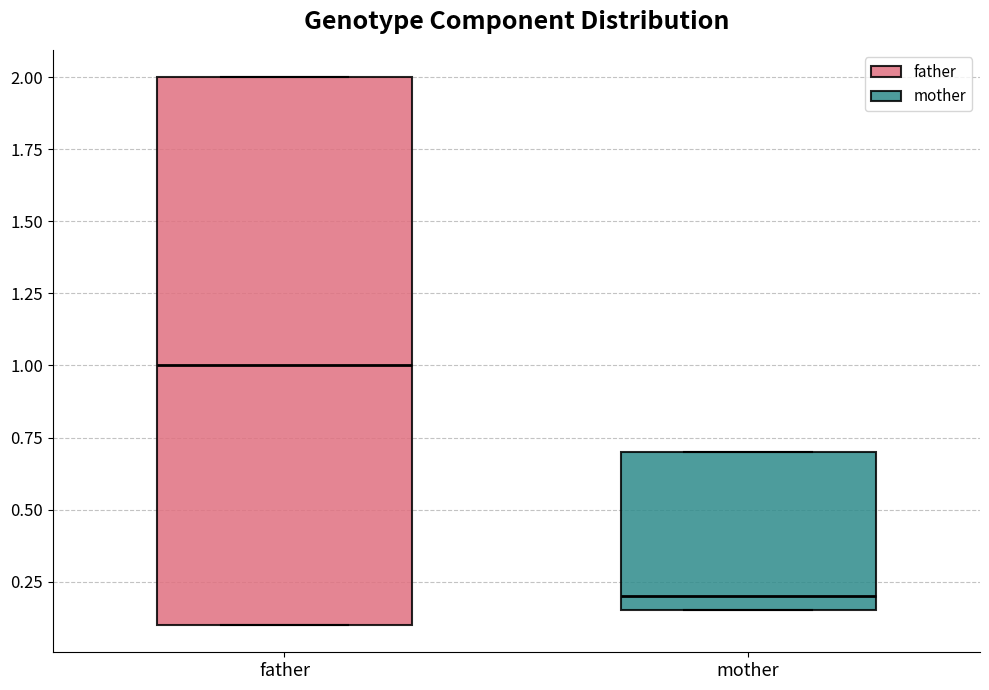

Reading left to right, transcribe this box plot: for each box, give where its median line is, the range the box spans, and where its two whiskers end, as read against the y-axis. The values are not printed on the chart, so give them approximately, as read against the axis.

father: median 1.00, box 0.10 to 2.00, whiskers 0.10 to 2.00
mother: median 0.20, box 0.15 to 0.70, whiskers 0.15 to 0.70